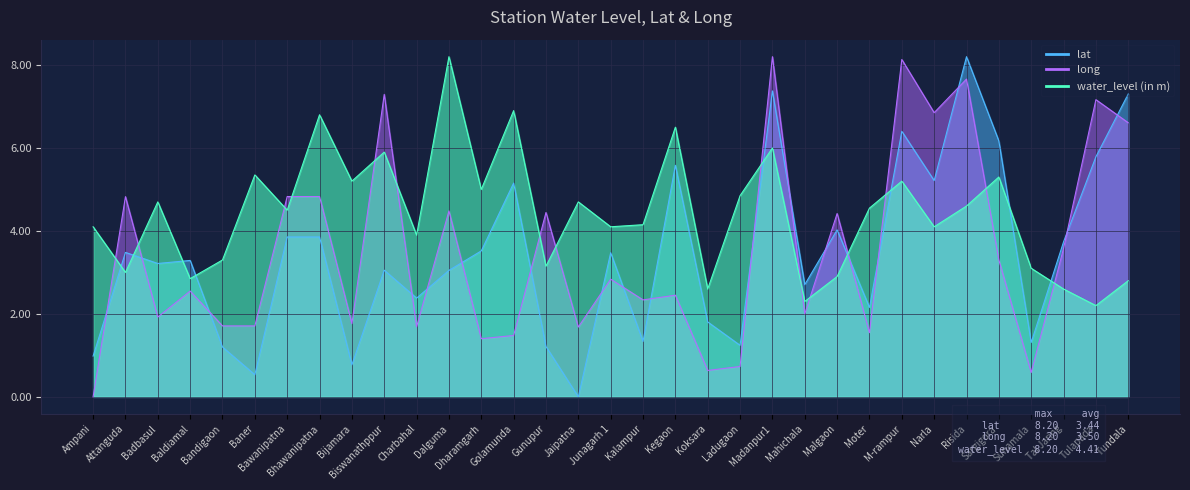

True or false: water_level (in m) has a value of 1.7 at Madanpur1.

False